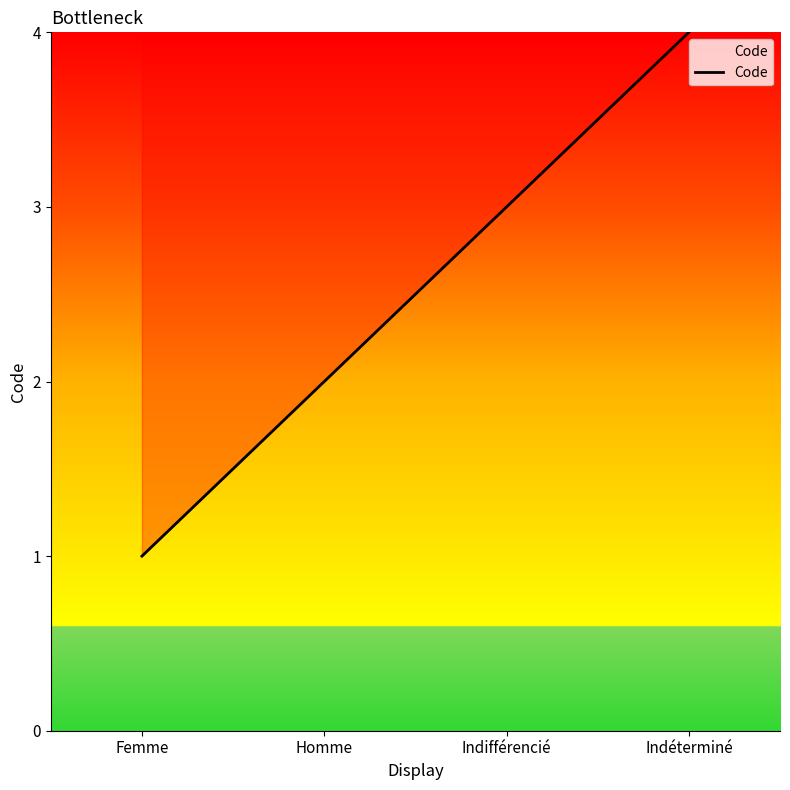

Is it true that the value at Indéterminé is 1?

False